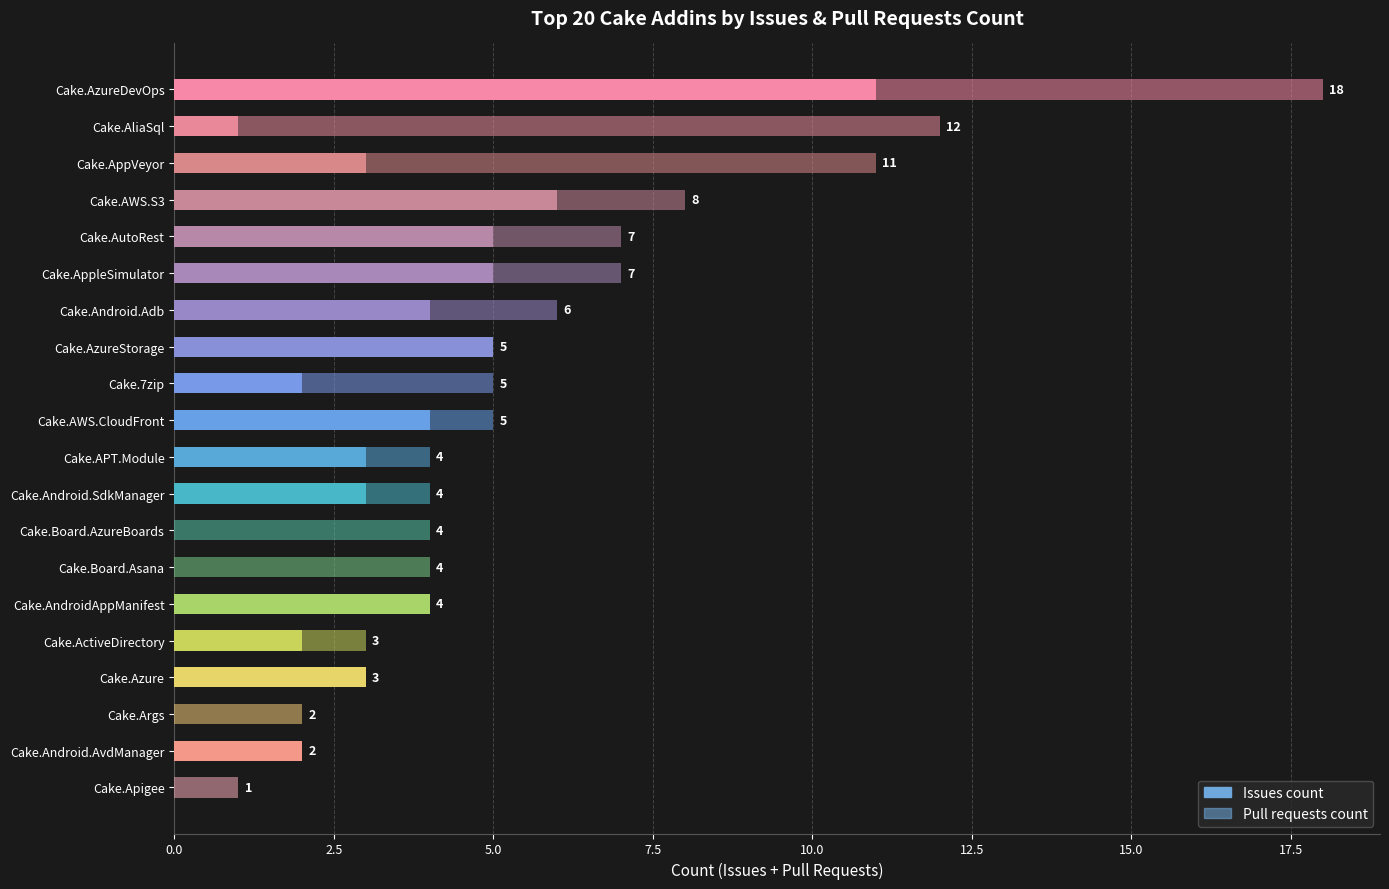

Reading left to right, extract all data points from this chart.

Issues count: 0	2	0	3	2	4	0	0	3	3	4	2	5	4	5	5	6	3	1	11
Pull requests count: 1	0	2	0	1	0	4	4	1	1	1	3	0	2	2	2	2	8	11	7